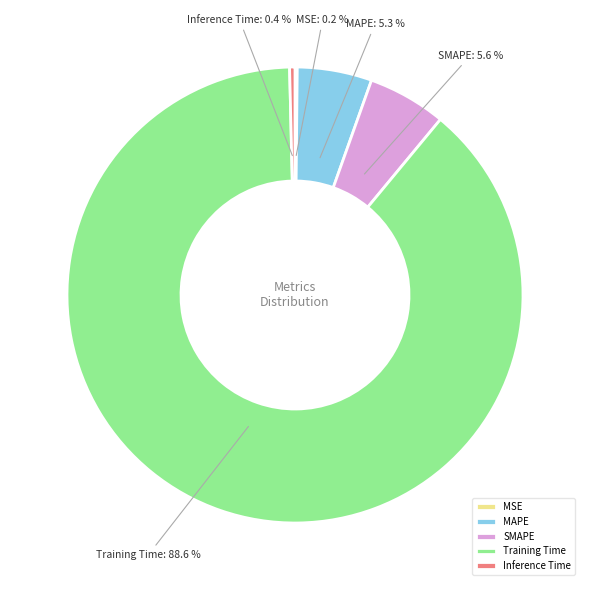

To the nearest percent, what is the difference between the largest and smallest slice percentages?

88%